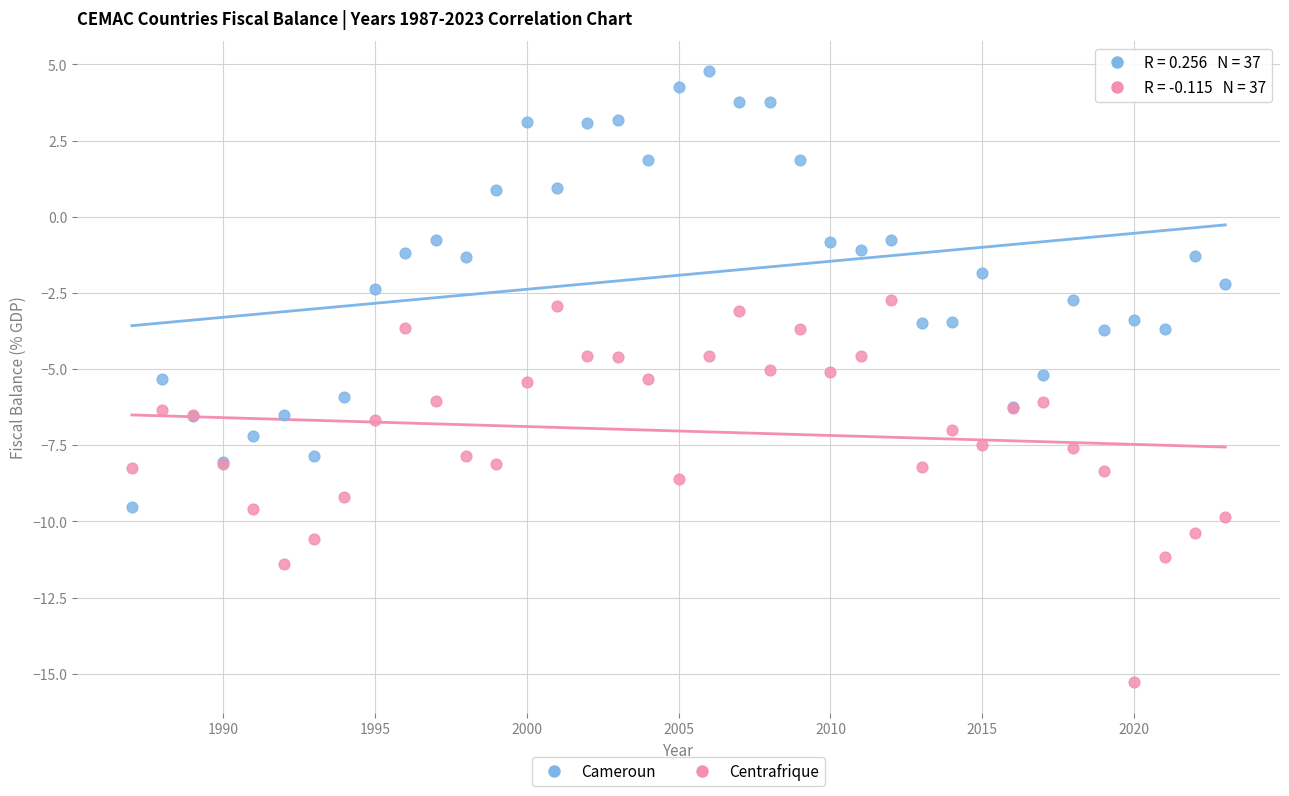

What are all the series names shown in the legend?

Cameroun, Centrafrique